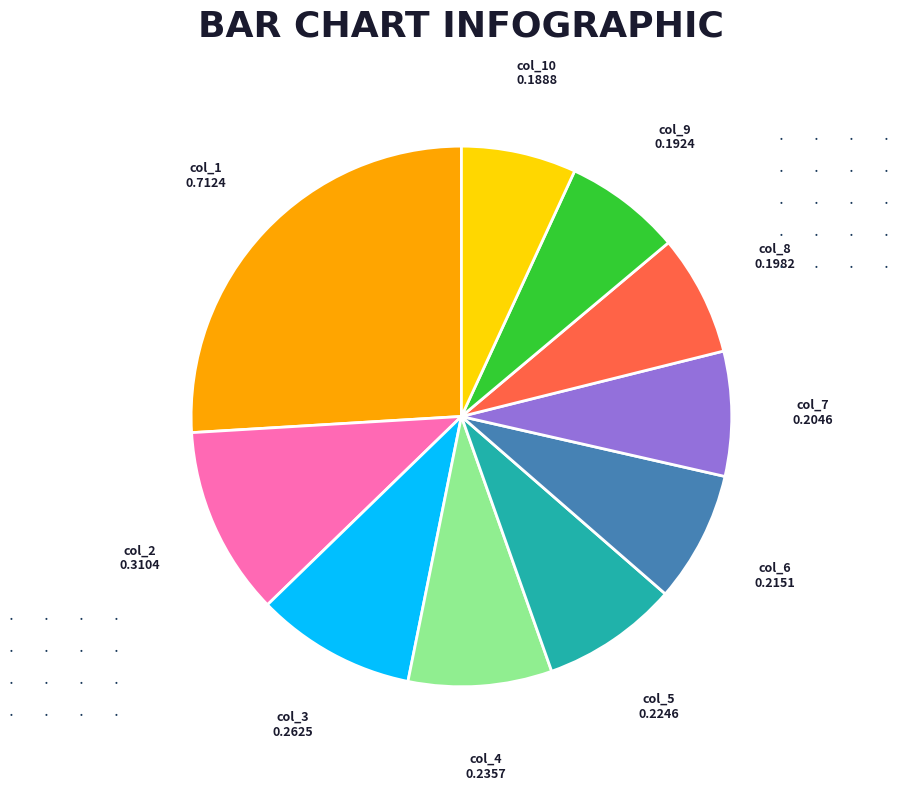

How many slices are in this pie chart?

10